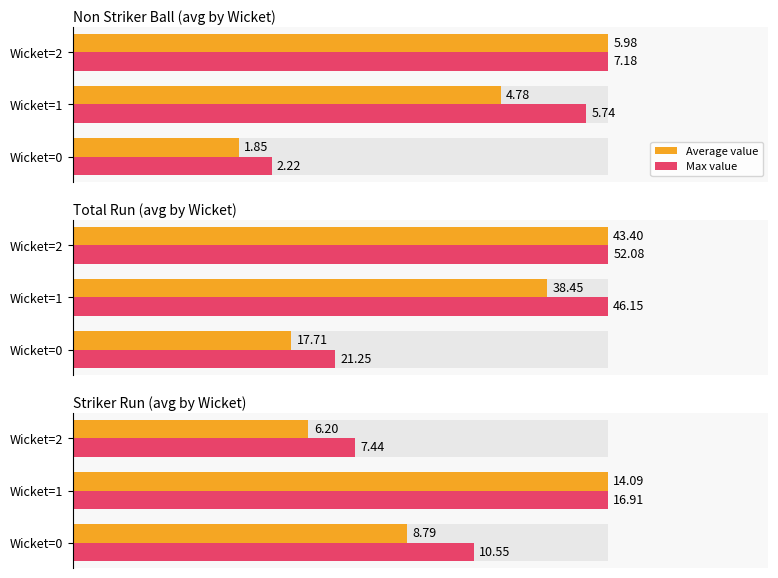

Are the bars grouped side by side (vs. stacked)?

Yes